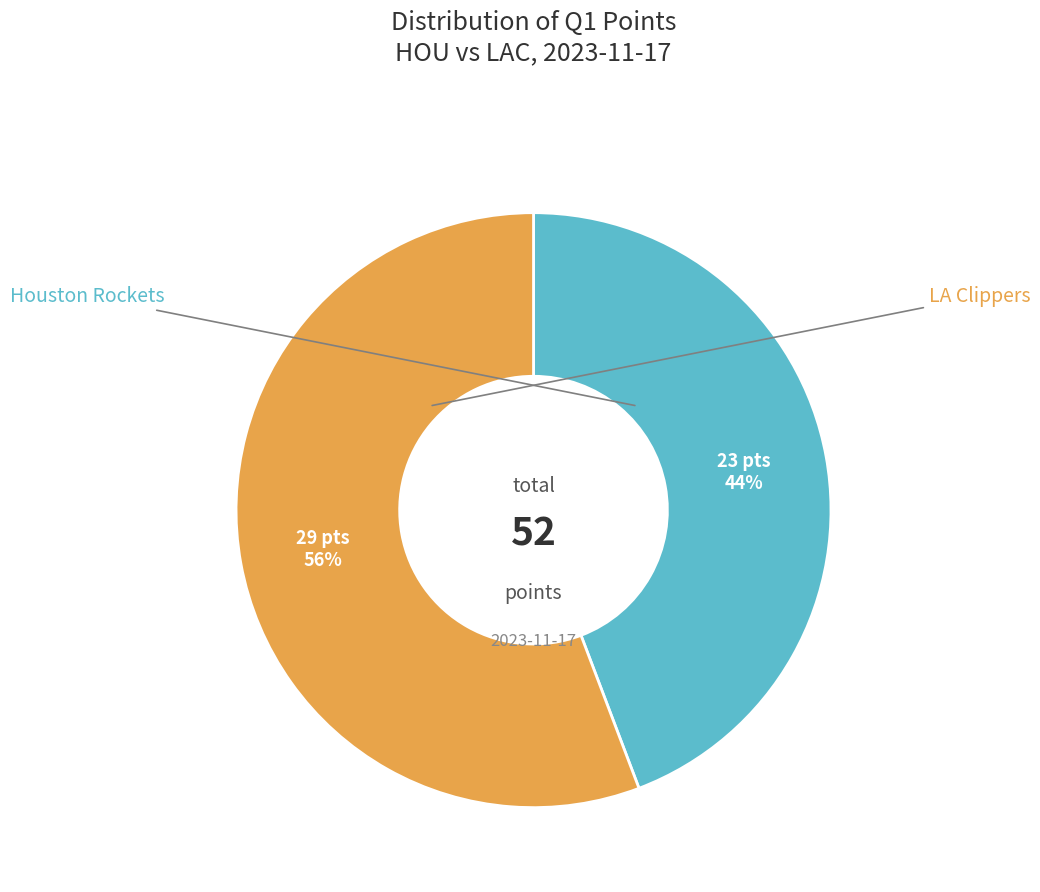

To the nearest percent, what is the average slice percentage?

50%